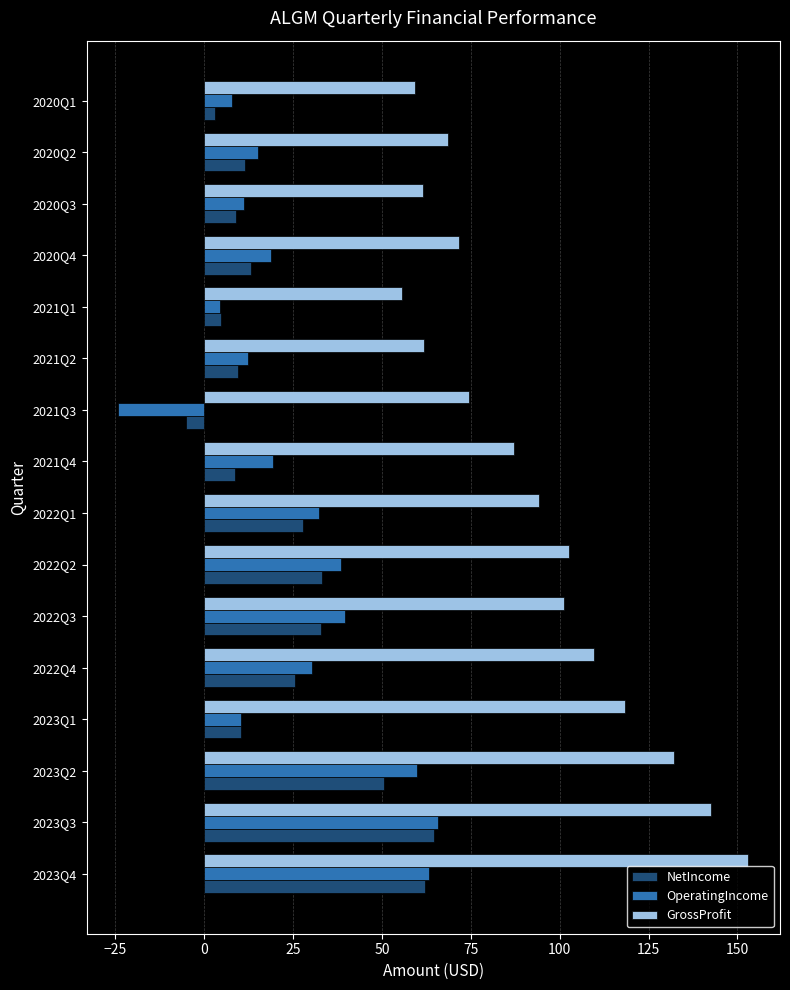

True or false: NetIncome has a value of 13.3 at 2020Q4.

True